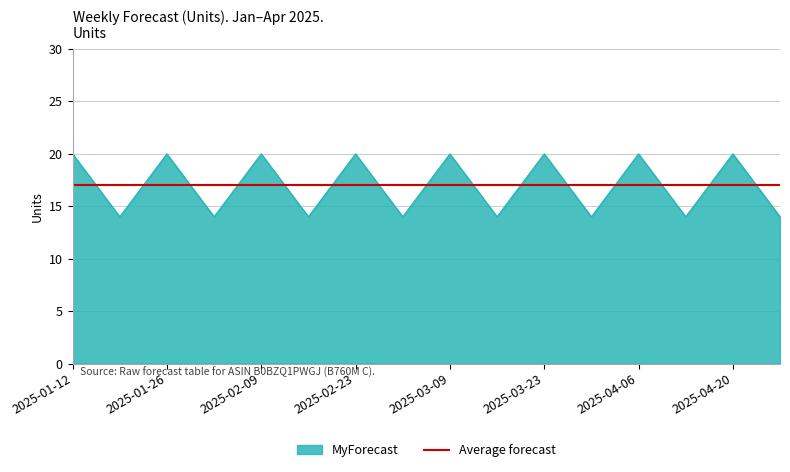

Reading left to right, transcribe all the data shown in this chart.

20	14	20	14	20	14	20	14	20	14	20	14	20	14	20	14